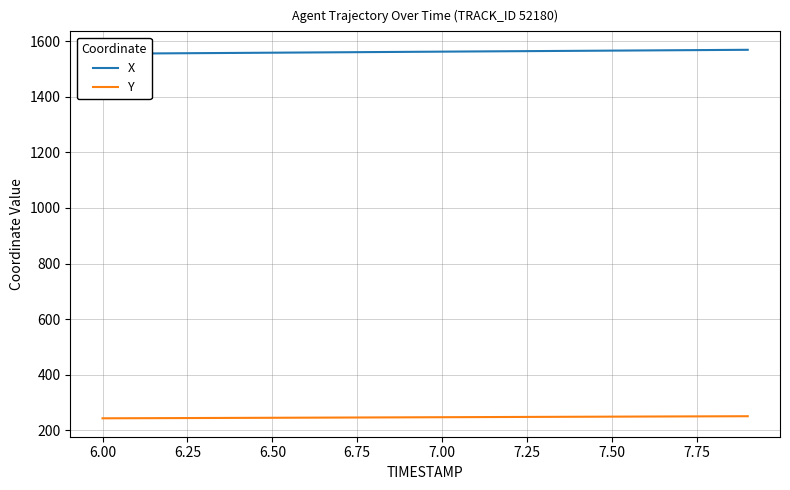

Rank the series by their average value, from lowest to highest.

Y, X